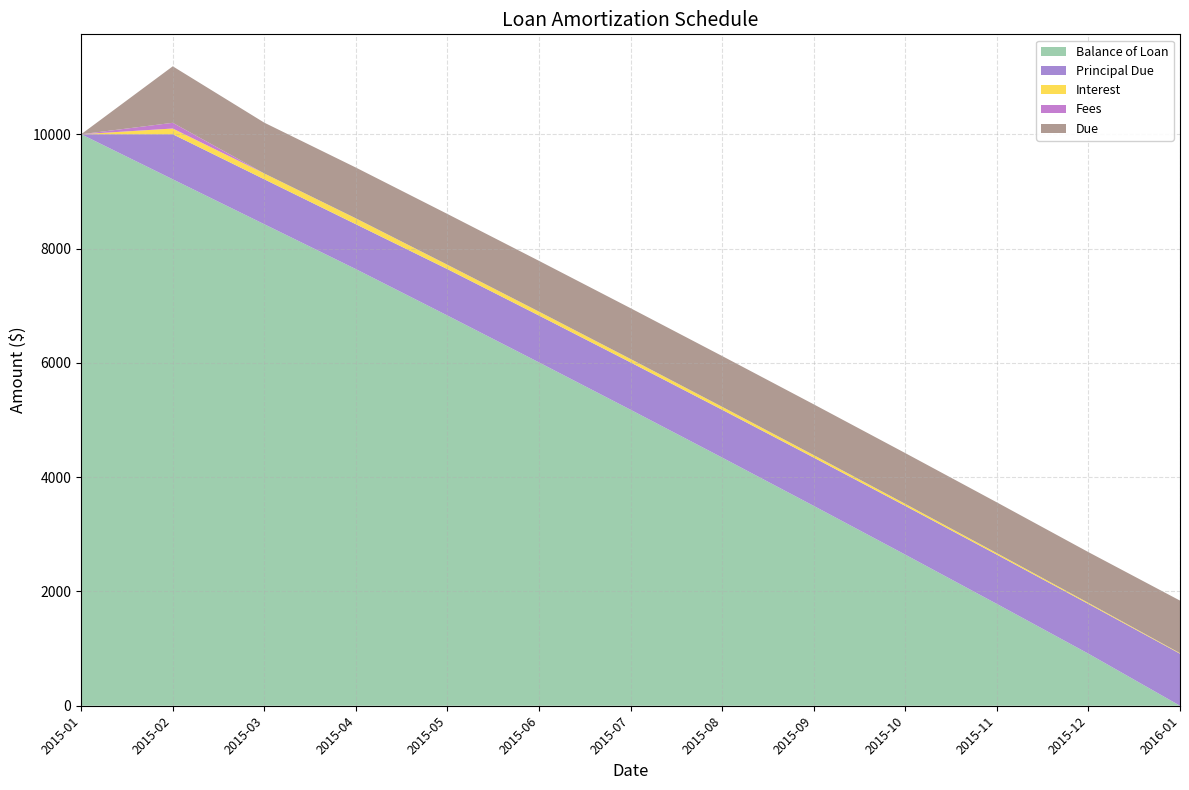

Reading left to right, extract all data points from this chart.

Balance of Loan: 10000.0	9211.5	8425.0	7639.6	6827.5	6007.2	5178.8	4342.1	3497.1	2643.5	1781.5	910.8	0.0
Principal Due: 0.0	788.5	786.5	785.5	812.1	820.2	828.4	836.7	845.1	853.5	862.0	870.7	910.8
Interest: 0.0	100.0	102.0	103.0	76.4	68.3	60.1	51.8	43.4	35.0	26.4	17.8	9.1
Fees: 0.0	100.0	0.0	0.0	0.0	0.0	0.0	0.0	0.0	0.0	0.0	0.0	0.0
Due: 0.0	988.5	888.5	888.5	888.5	888.5	888.5	888.5	888.5	888.5	888.5	888.5	919.9